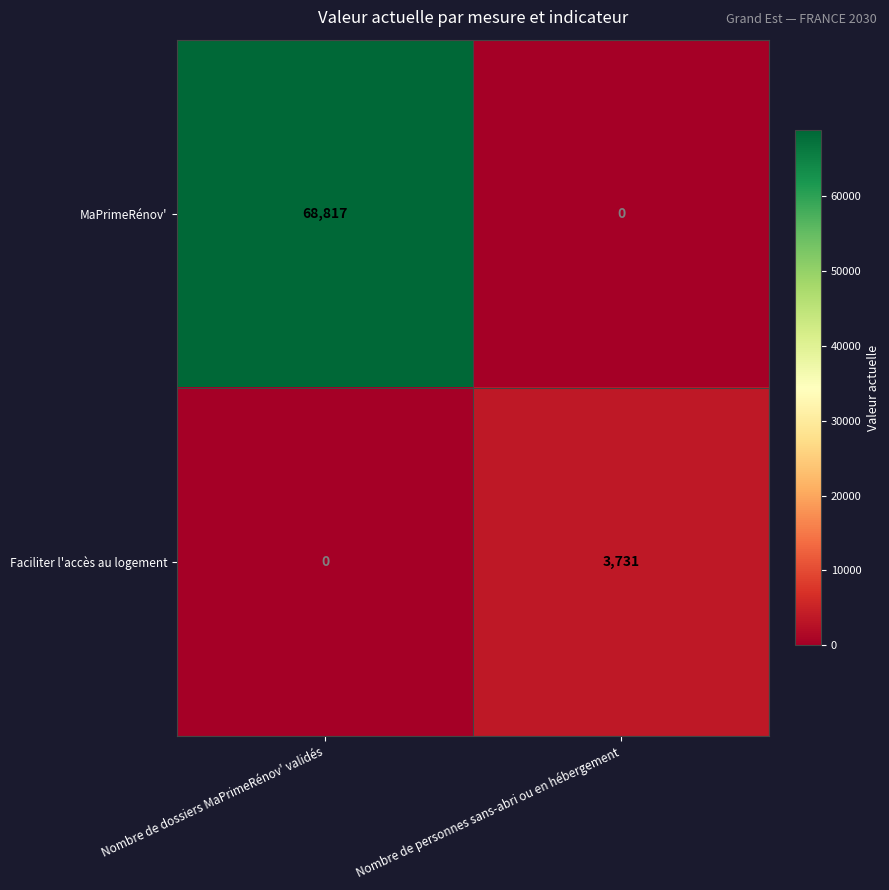

Reading right to left, list all the values displayed in this chart.

MaPrimeRénov': Nombre de personnes sans-abri ou en hébergement=0	Nombre de dossiers MaPrimeRénov' validés=68817
Faciliter l'accès au logement: Nombre de personnes sans-abri ou en hébergement=3731	Nombre de dossiers MaPrimeRénov' validés=0